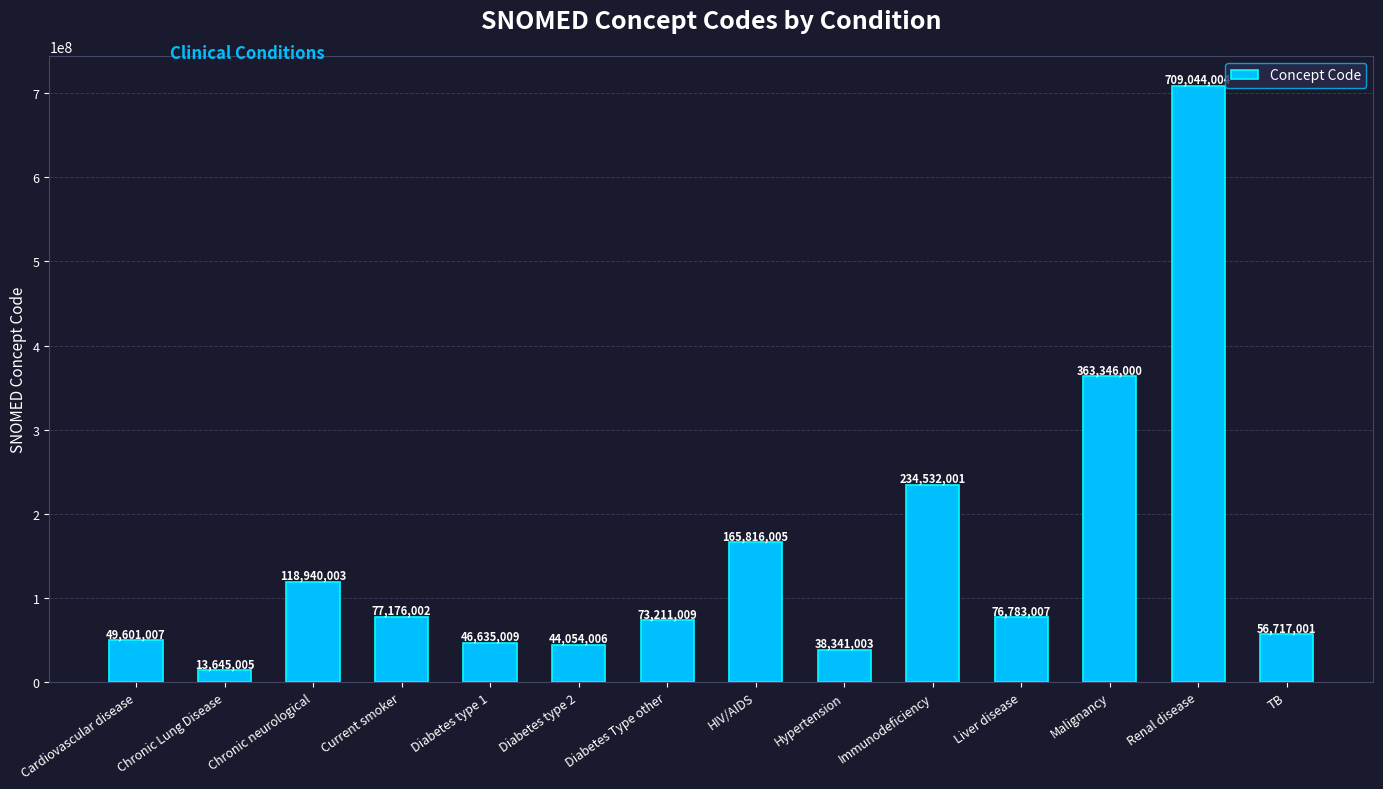

What is the greatest value displayed?

709044004